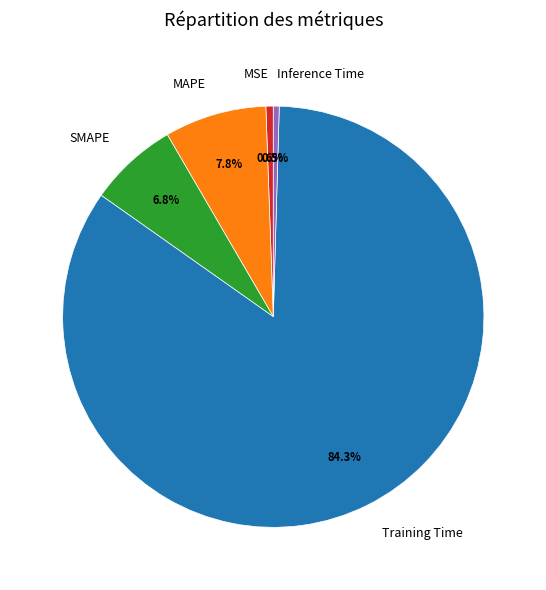

What is the largest slice in the pie chart?

Training Time